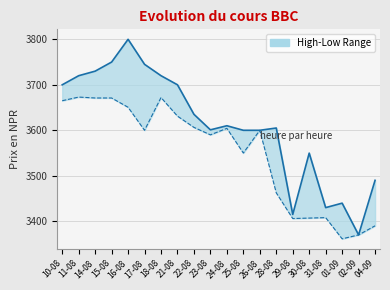

Does the chart display data point markers on the line(s)?

No